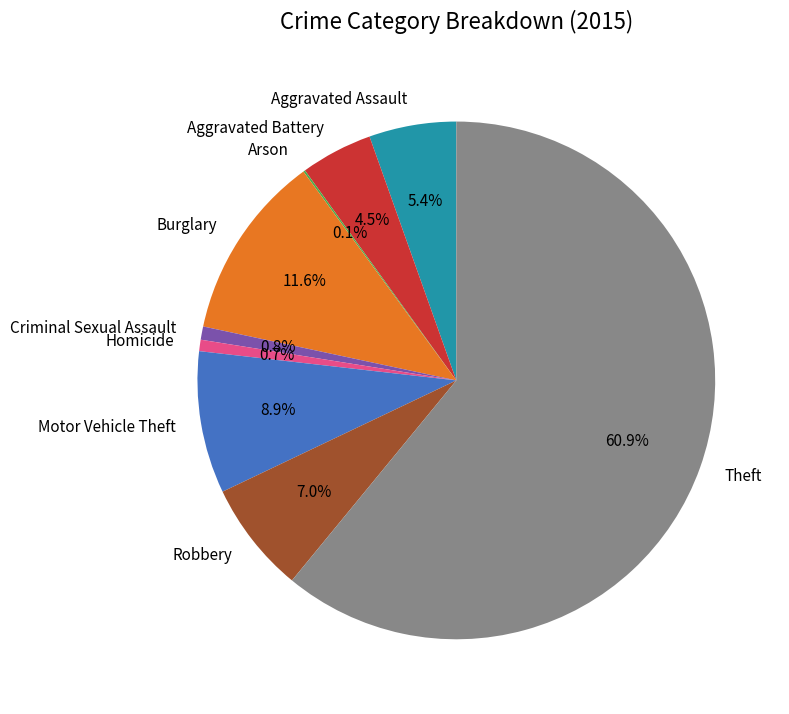

What percentage is NOT represented by Homicide?

99.3%